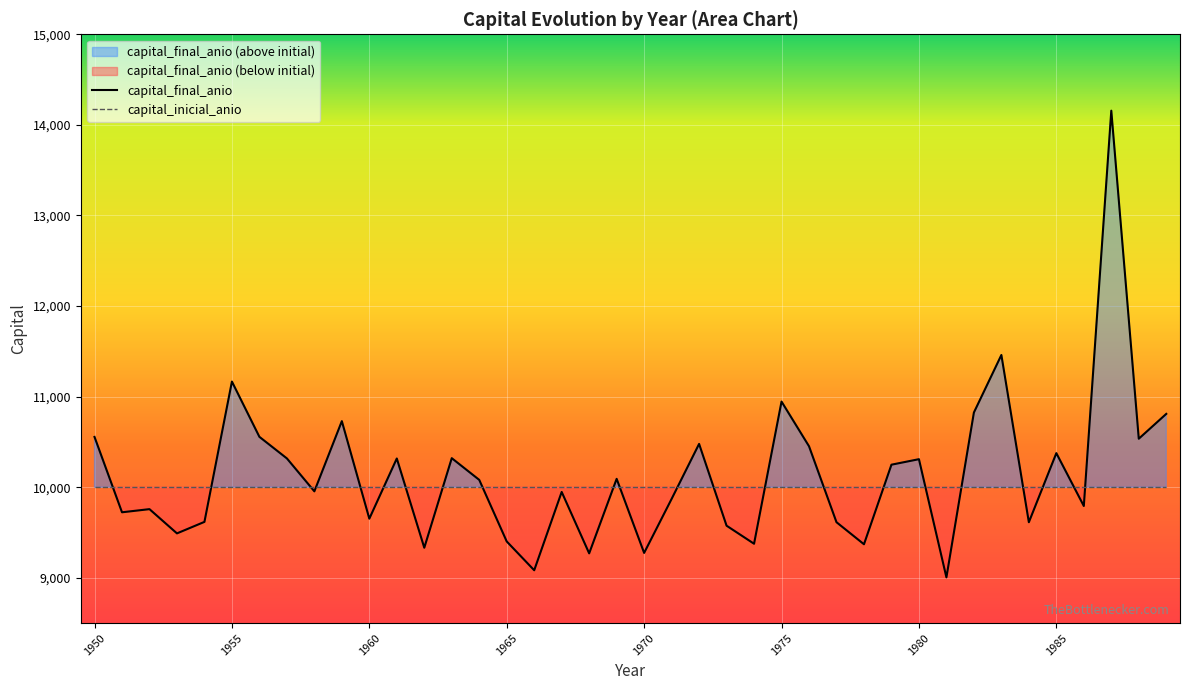

What is the value of the 28th point from the left?

9614.1